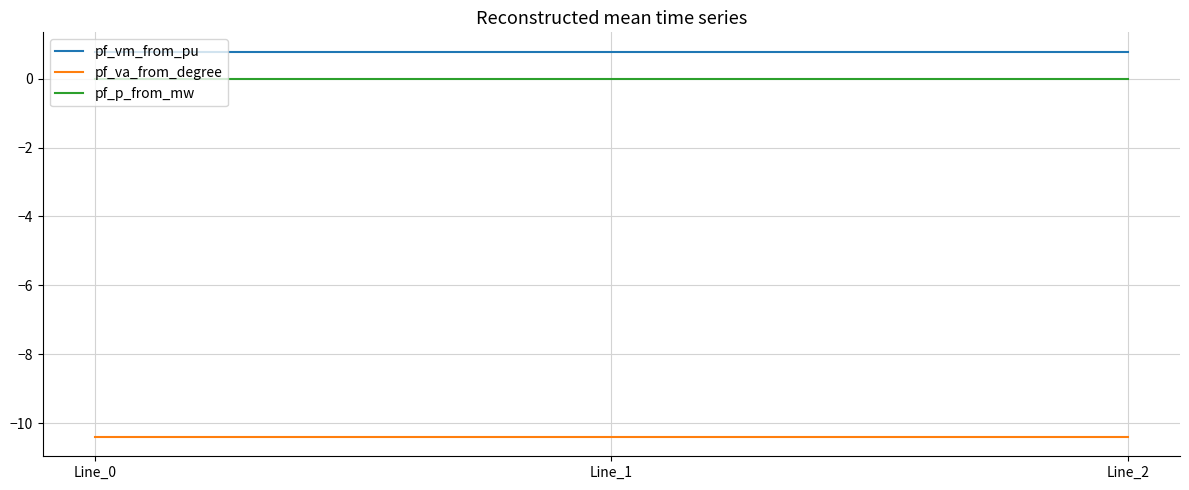

Is it true that pf_p_from_mw equals 0.0 at Line_2?

True